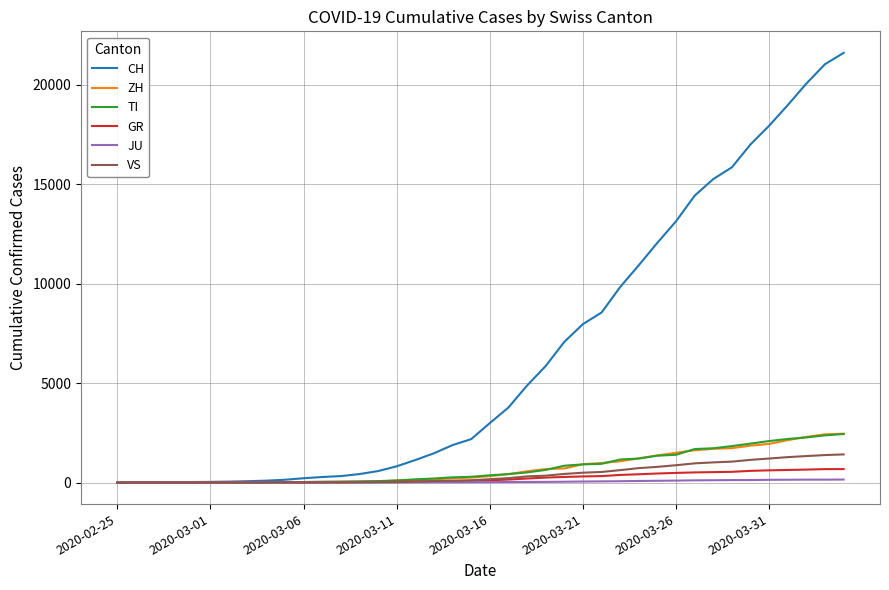

Which series has the widest spread of values?

CH